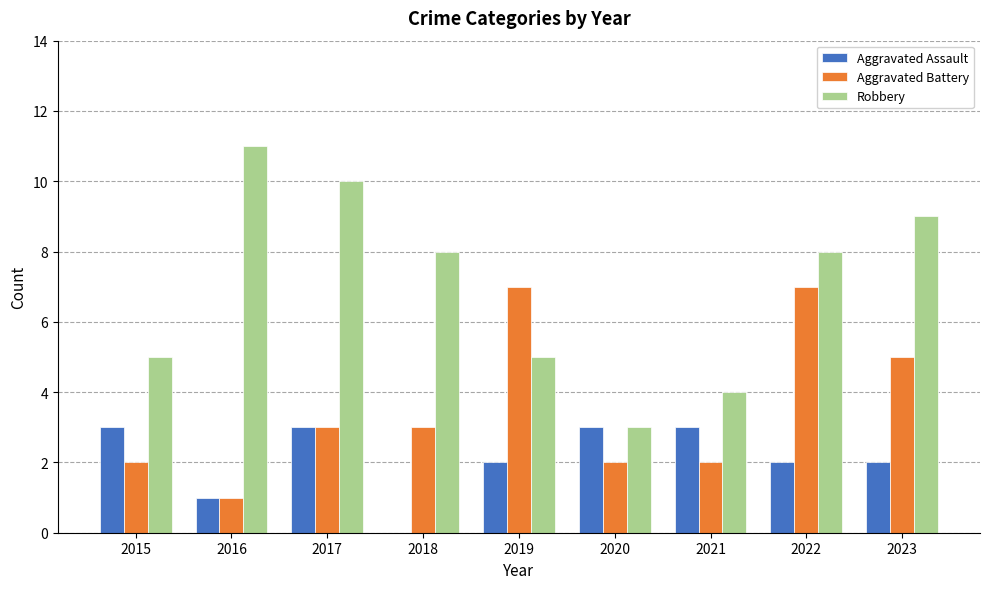

Is the value of Robbery at 2020 greater than the value of Aggravated Battery at 2020?

Yes